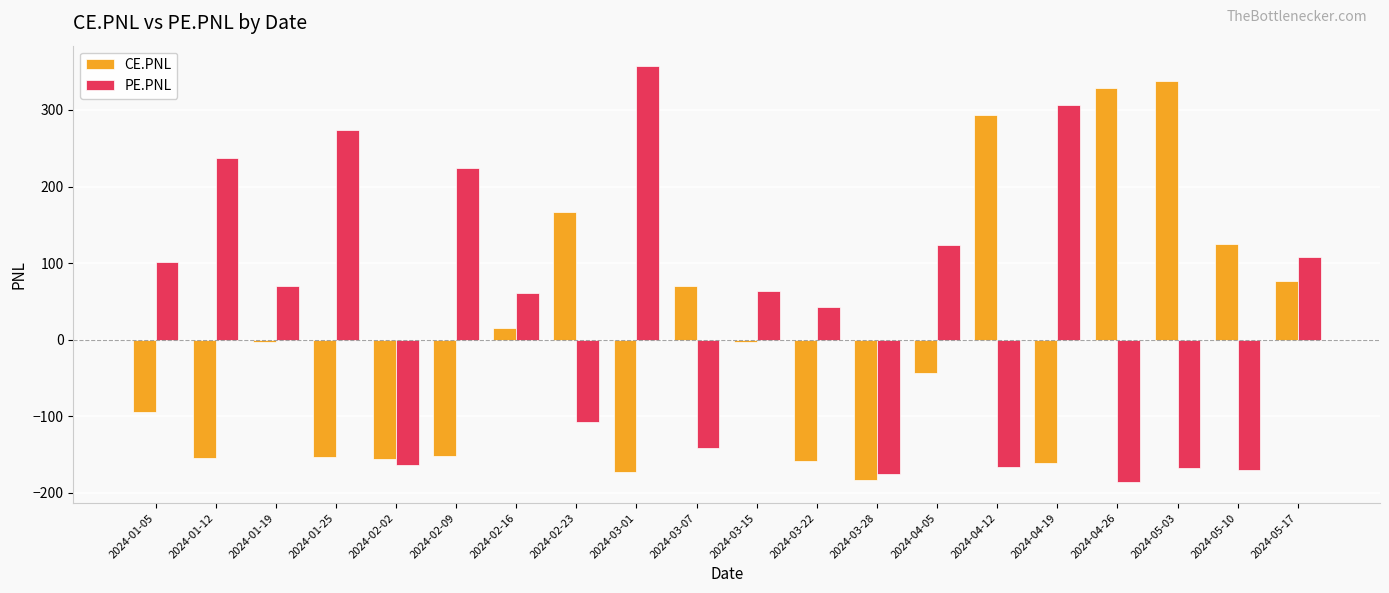

Which series has the widest spread of values?

PE.PNL